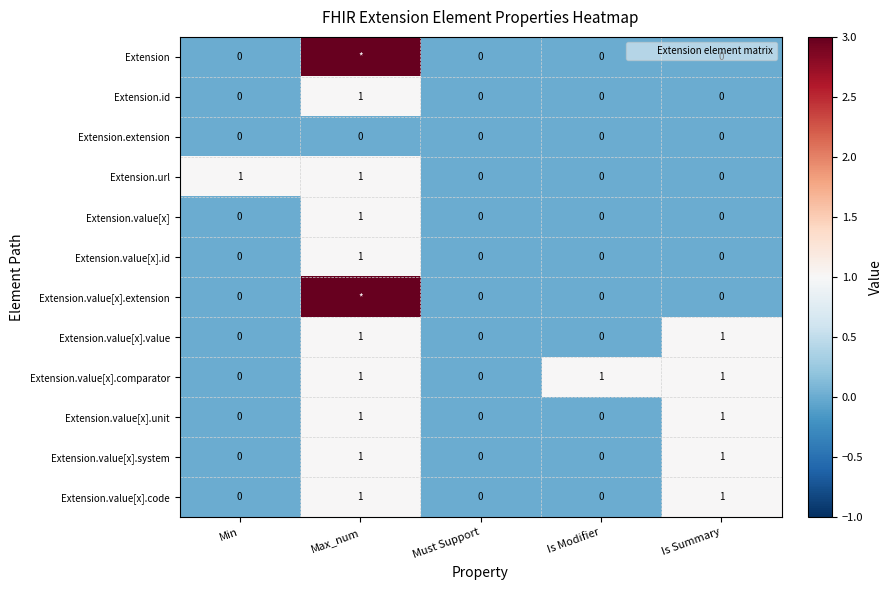

How many Extension.value[x] values are between 0 and 1?

5